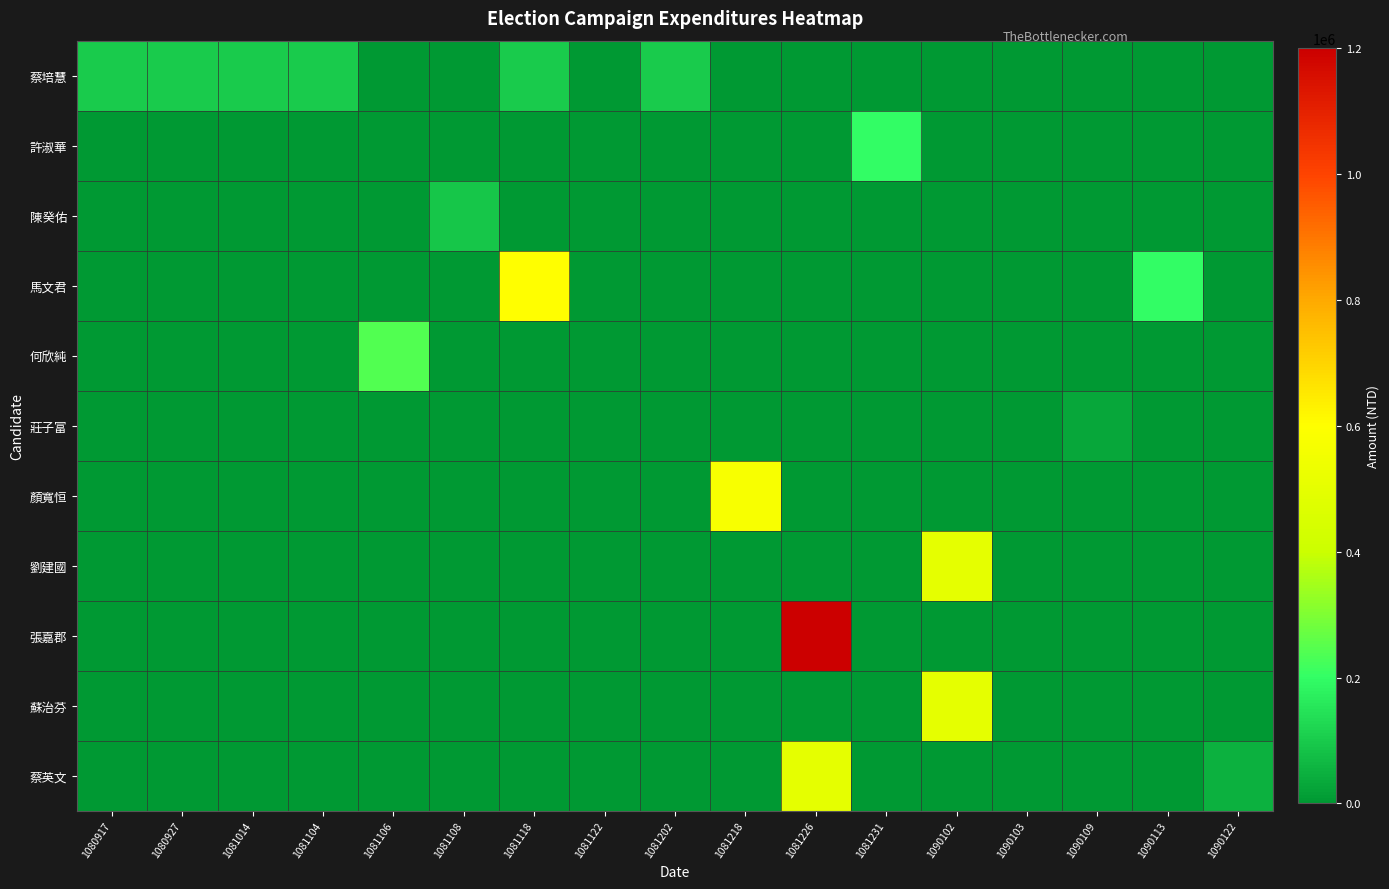

What is the spread (max minus min) of values at 1081118?

600000